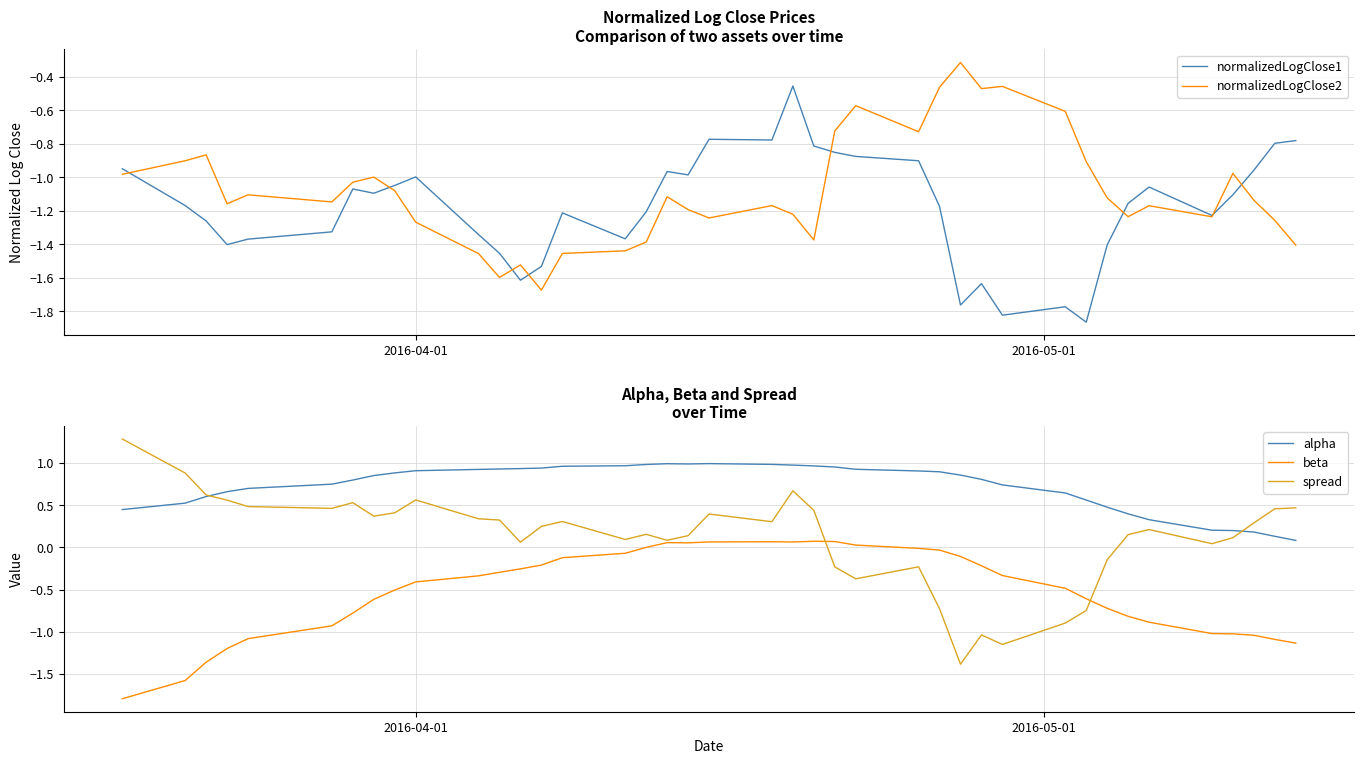

True or false: beta has more than 1 interior local peaks.

True